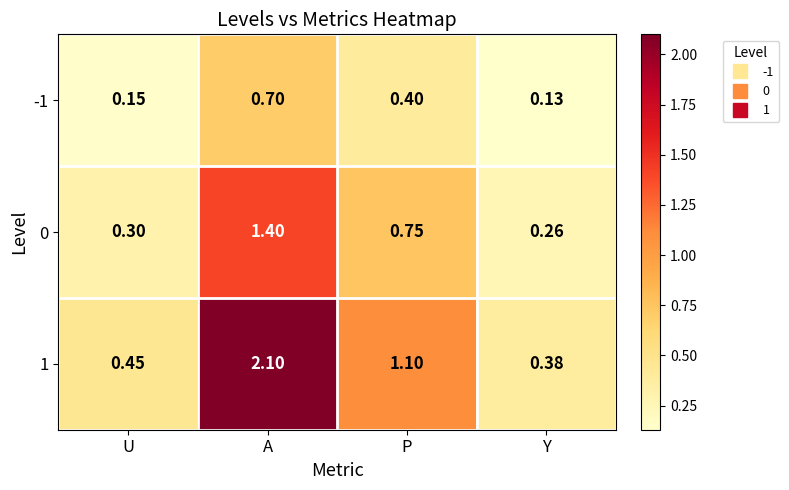

Where is 0 nearest to the value 0?

Y